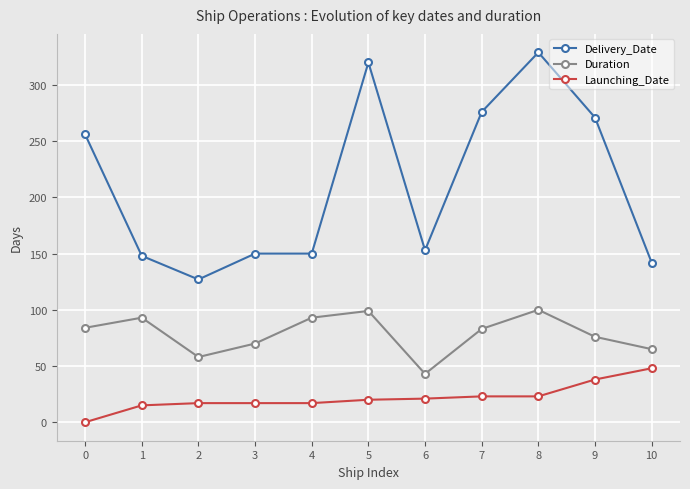

What is the approximate value of Launching_Date at 10, to the nearest 5?

50